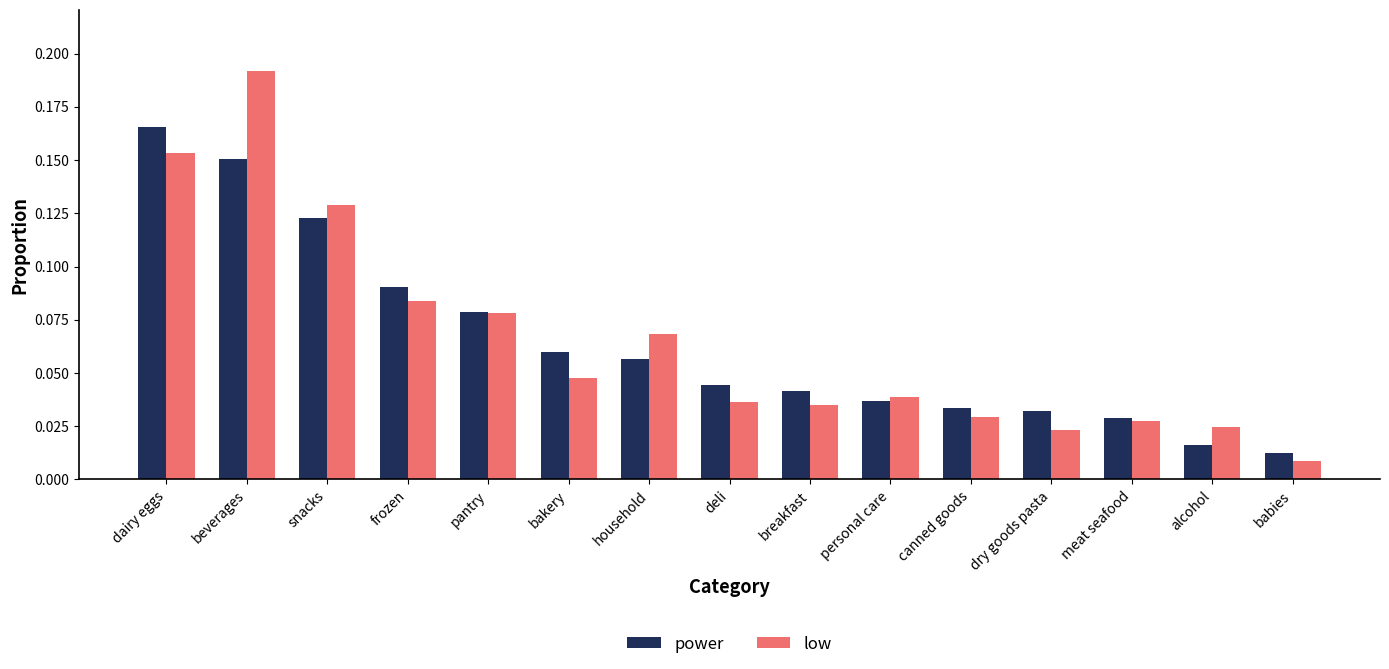

Which series has the widest spread of values?

low